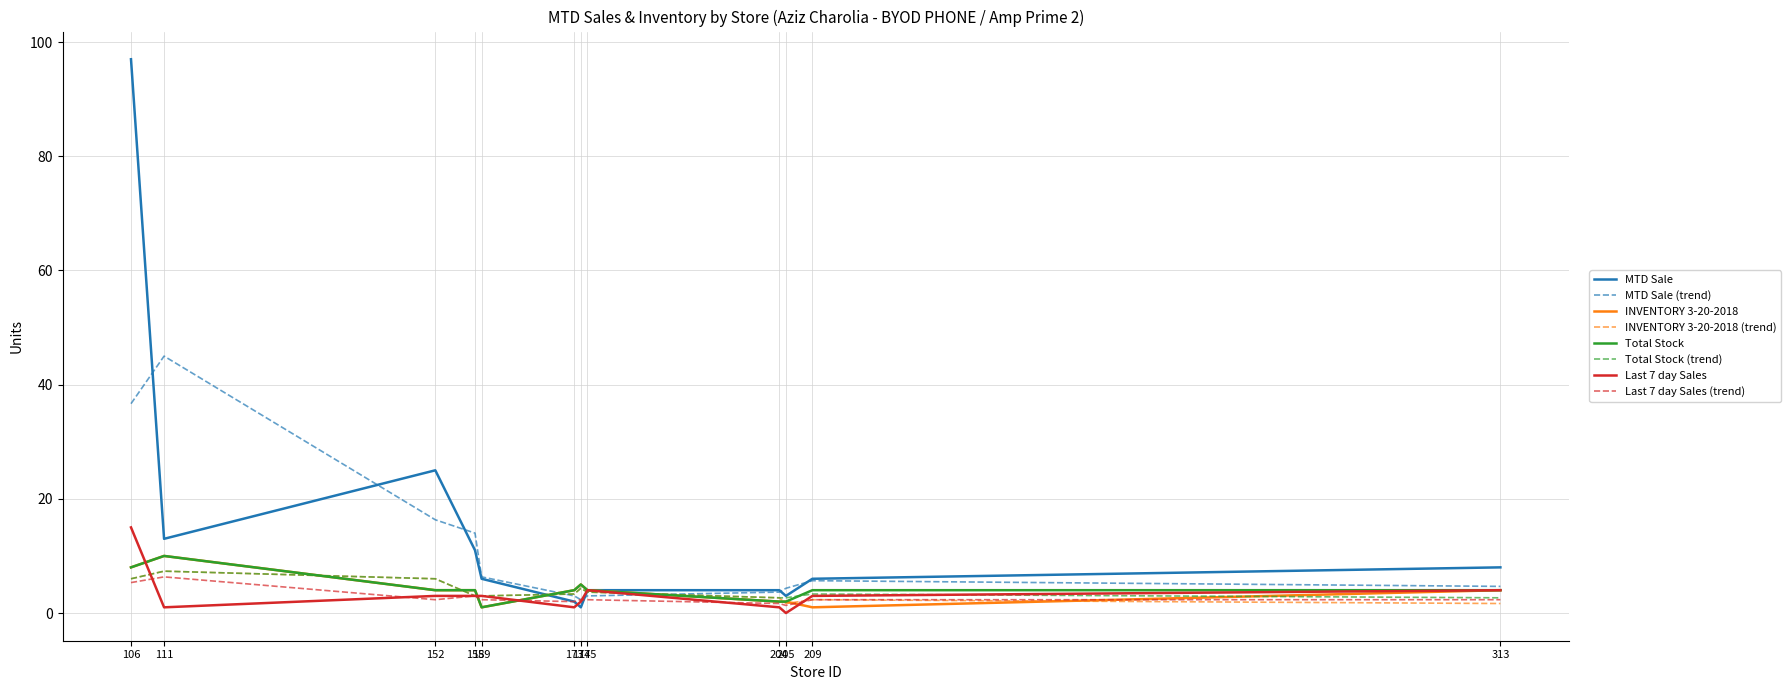

Which series has the largest range (max minus min)?

MTD Sale